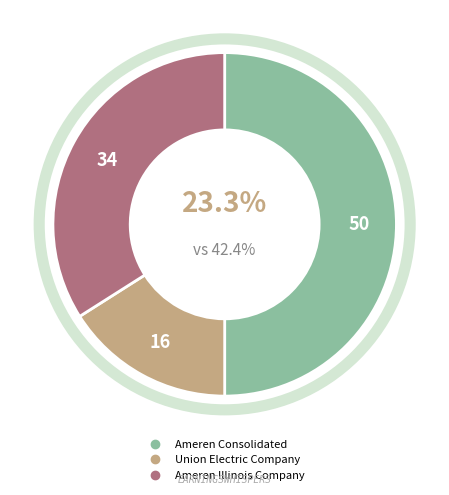

Does any single category account for the majority?

No